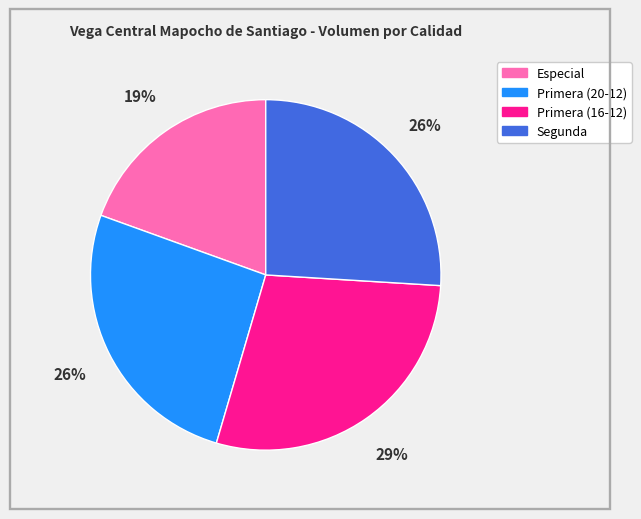

To the nearest percent, what percentage of the pie is Segunda?

26%